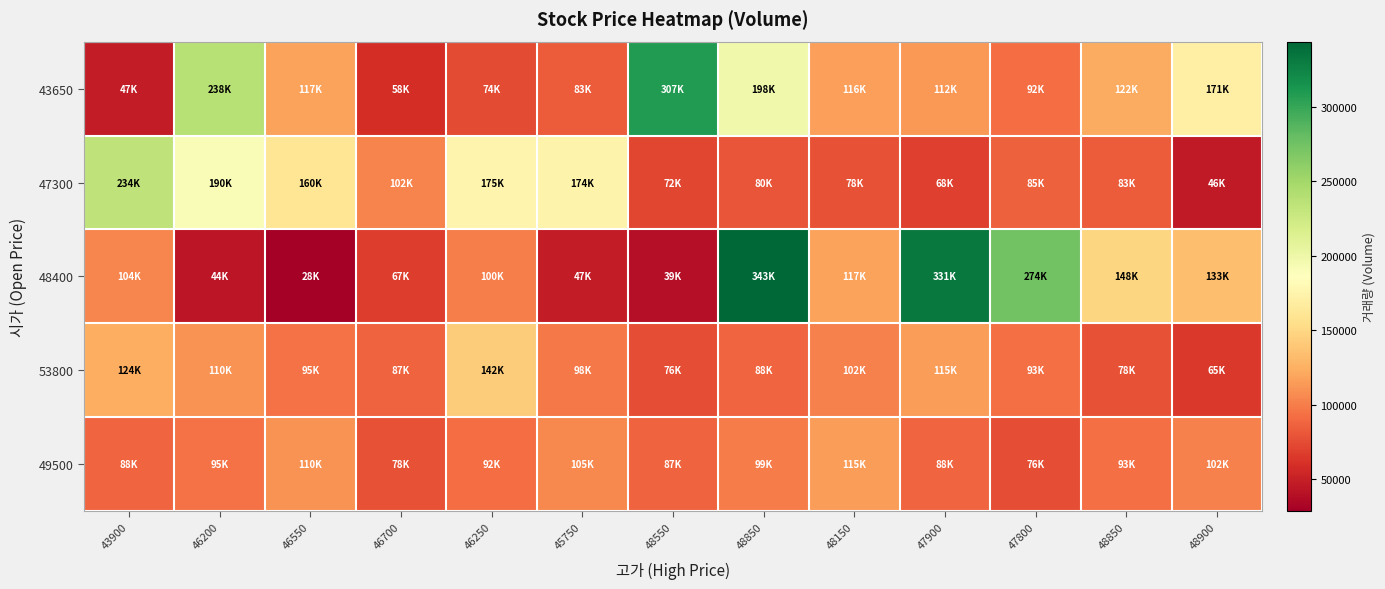

Between 48550 and 47900, which is larger?

48550